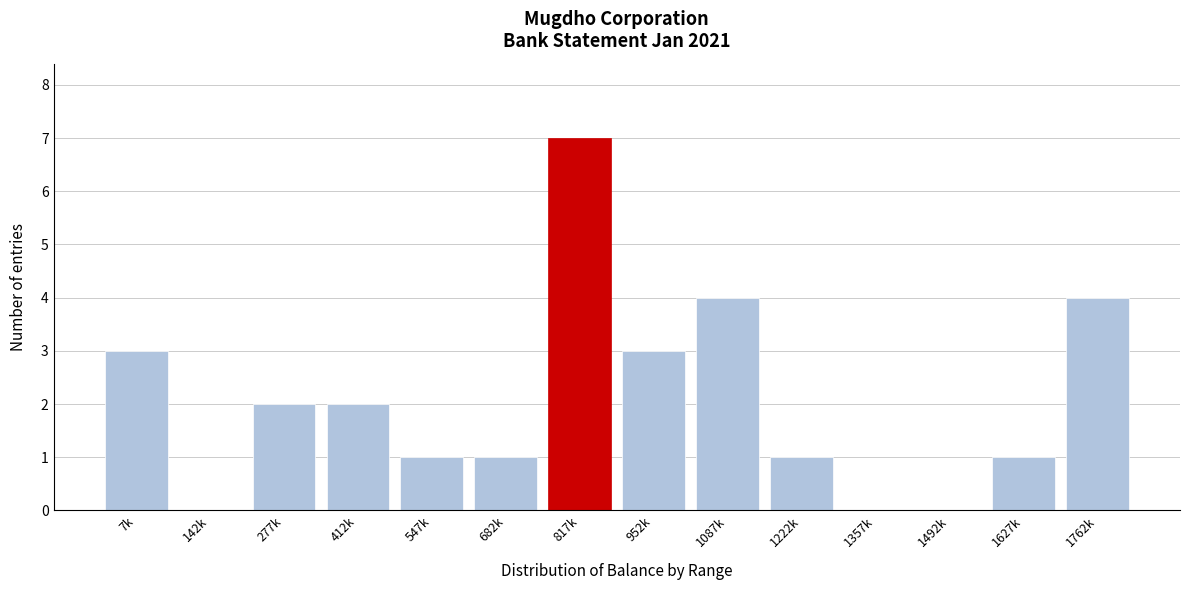

Reading right to left, extract all data points from this chart.

1762k=4	1627k=1	1492k=0	1357k=0	1222k=1	1087k=4	952k=3	817k=7	682k=1	547k=1	412k=2	277k=2	142k=0	7k=3